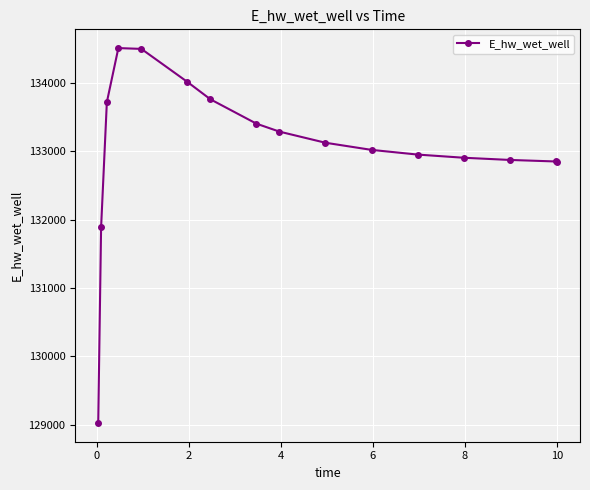

What is the value of the 8th point from the left?

133402.3